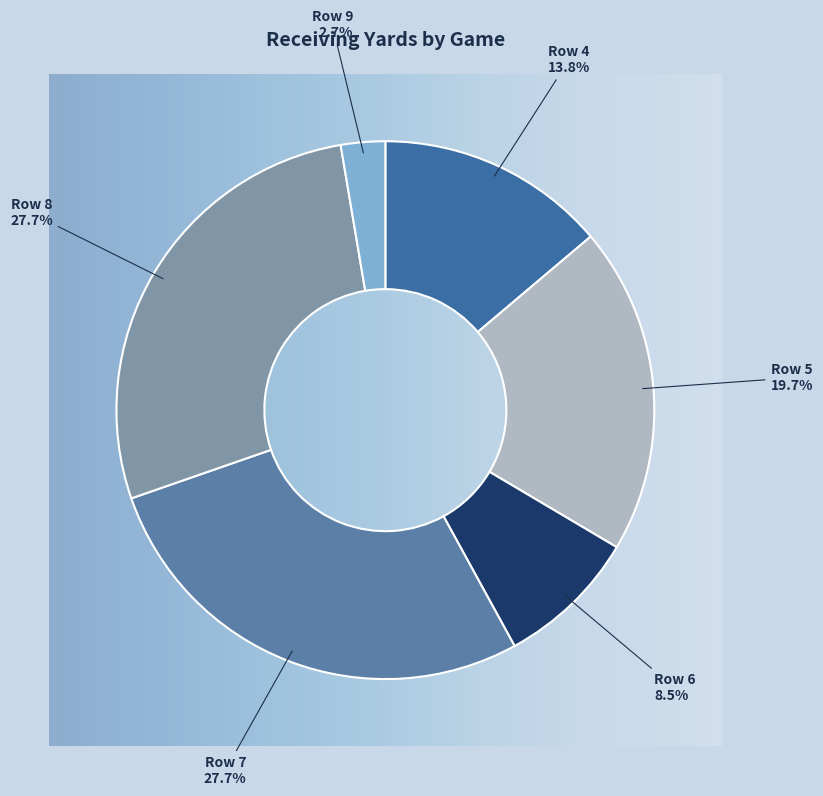

To the nearest percent, what is the difference between the Row 5 and Row 8 slice percentages?

8%